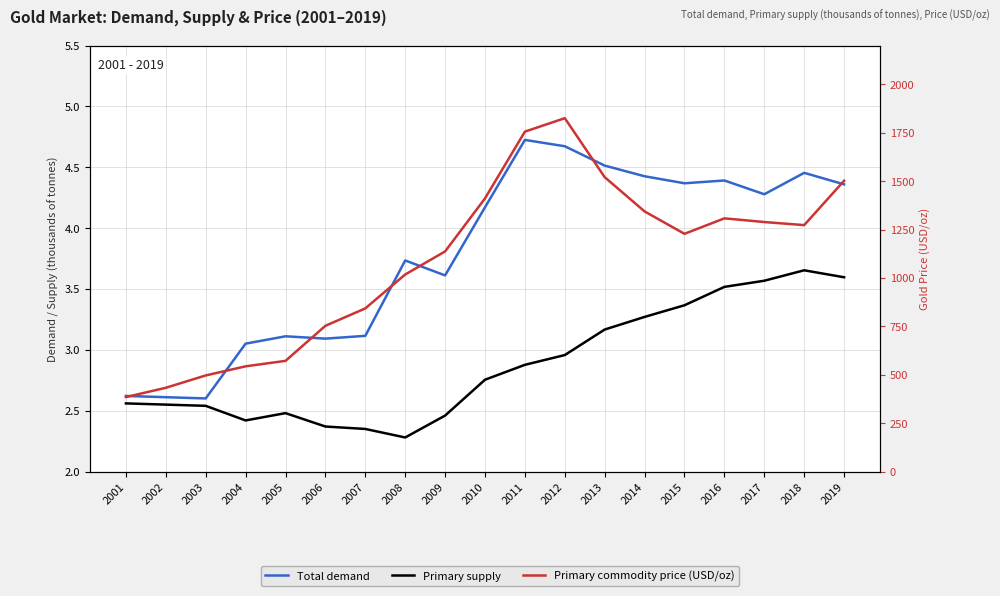

What is the sum of the Primary supply values at 2012 and 2018?

6.6